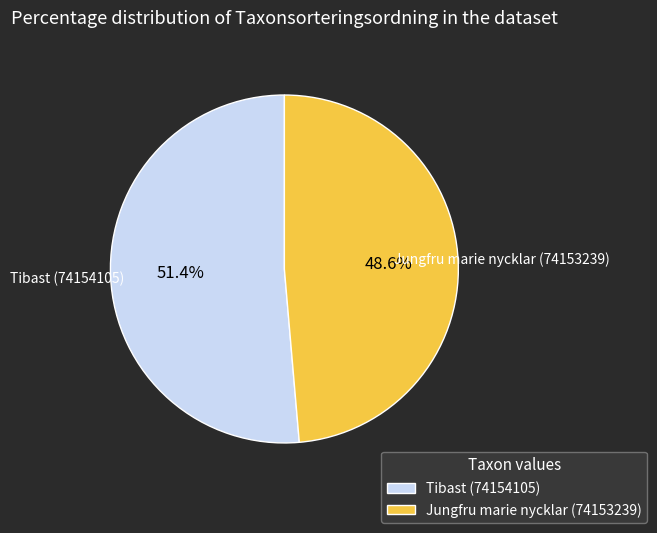

What is the largest slice in the pie chart?

Tibast (74154105)